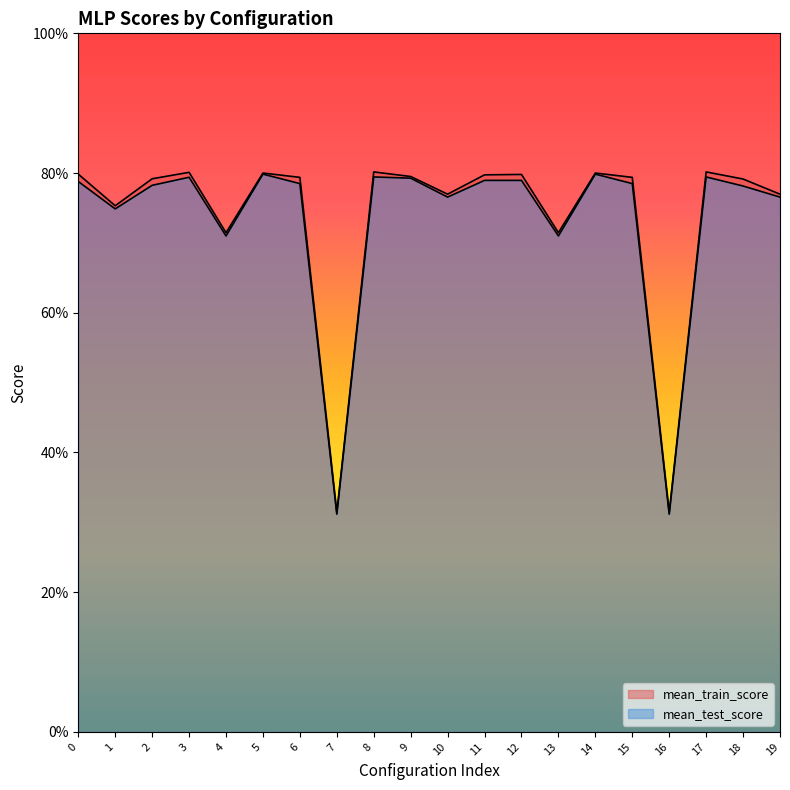

Reading right to left, extract all data points from this chart.

mean_train_score: 19=0.8	18=0.8	17=0.8	16=0.3	15=0.8	14=0.8	13=0.7	12=0.8	11=0.8	10=0.8	9=0.8	8=0.8	7=0.3	6=0.8	5=0.8	4=0.7	3=0.8	2=0.8	1=0.8	0=0.8
mean_test_score: 19=0.8	18=0.8	17=0.8	16=0.3	15=0.8	14=0.8	13=0.7	12=0.8	11=0.8	10=0.8	9=0.8	8=0.8	7=0.3	6=0.8	5=0.8	4=0.7	3=0.8	2=0.8	1=0.7	0=0.8